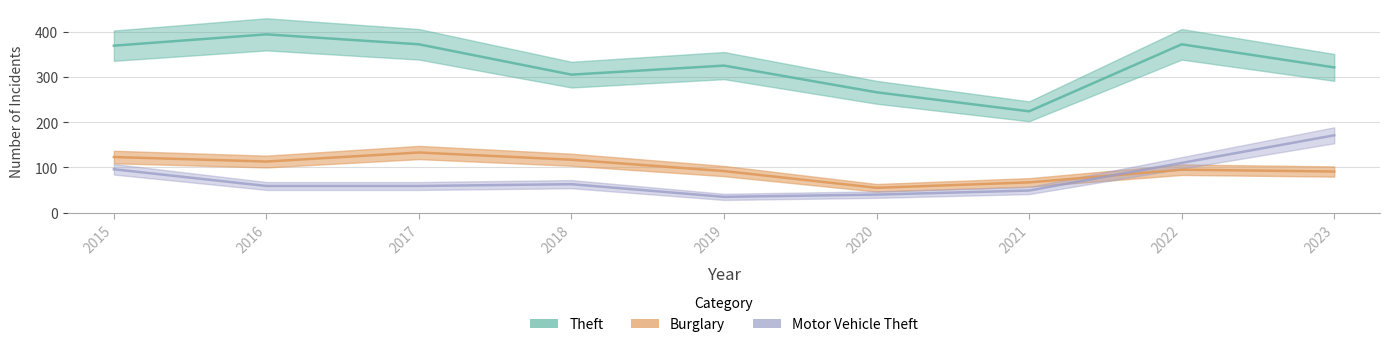

List the series in order of their peak value, lowest first.

Burglary, Motor Vehicle Theft, Theft